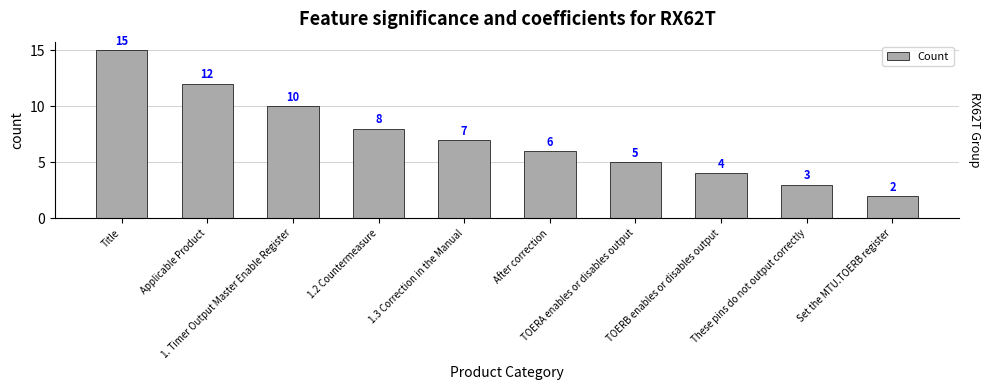

What position from the left is 1. Timer Output Master Enable Register?

3